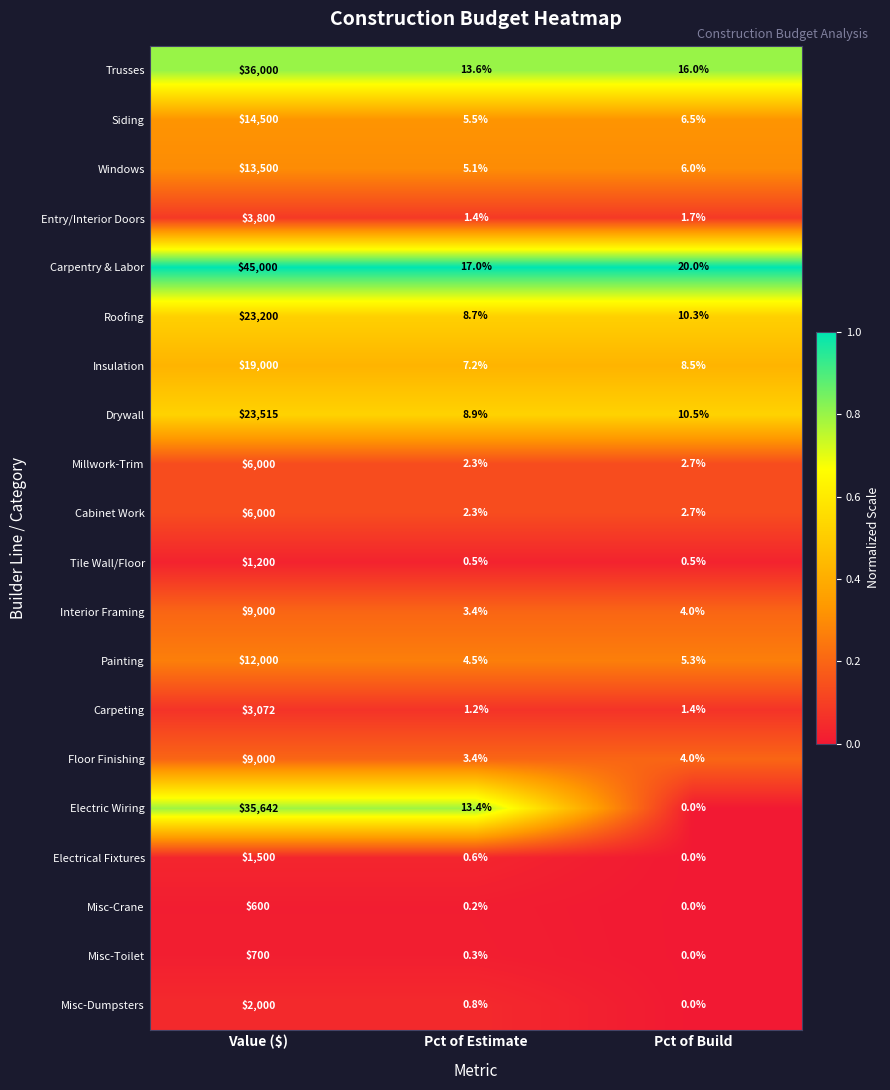

At which category does the chart reach its minimum across all series?

Pct of Build